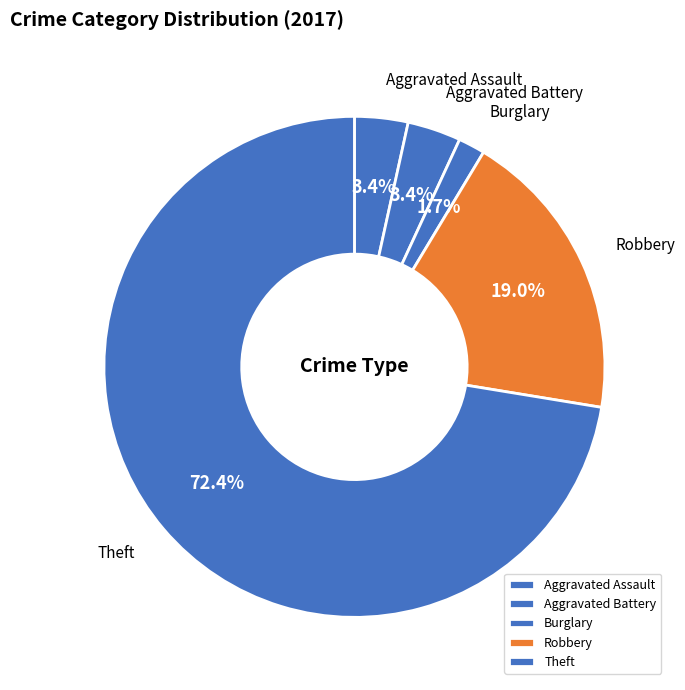

How many segments does this pie chart have?

5